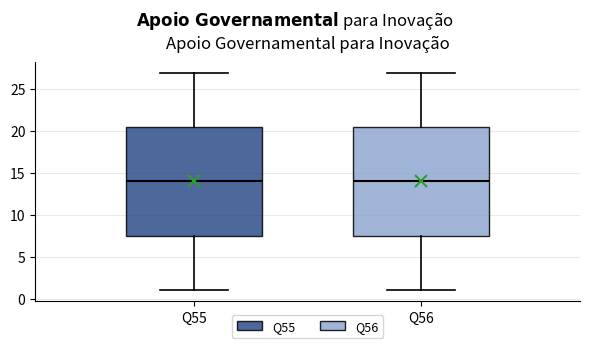

Reading left to right, transcribe this box plot: for each box, give where its median line is, the range the box spans, and where its two whiskers end, as read against the y-axis. The values are not printed on the chart, so give them approximately, as read against the axis.

Q55: median 14.0, box 7.5 to 20.5, whiskers 1.0 to 27.0
Q56: median 14.0, box 7.5 to 20.5, whiskers 1.0 to 27.0